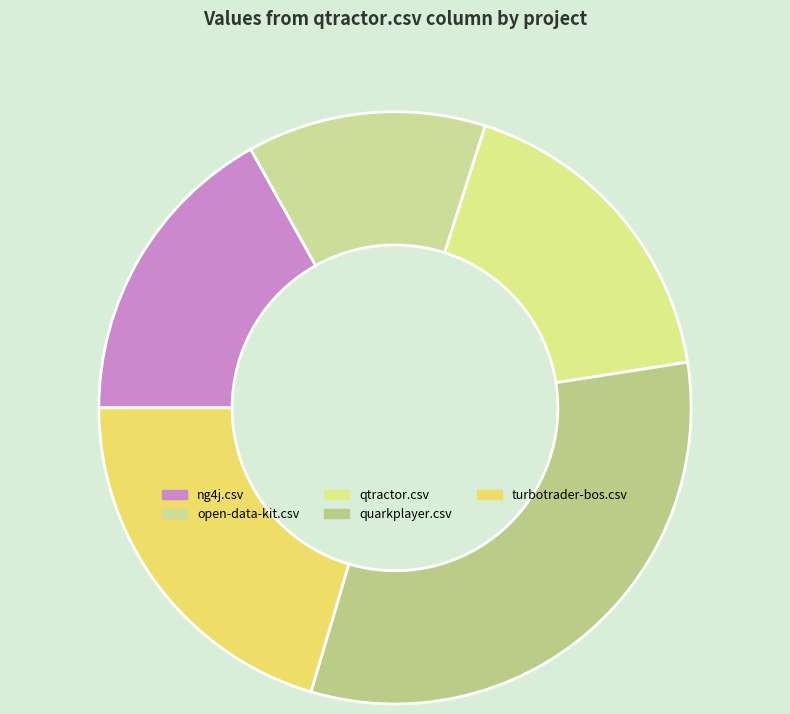

How many slices are in this pie chart?

5